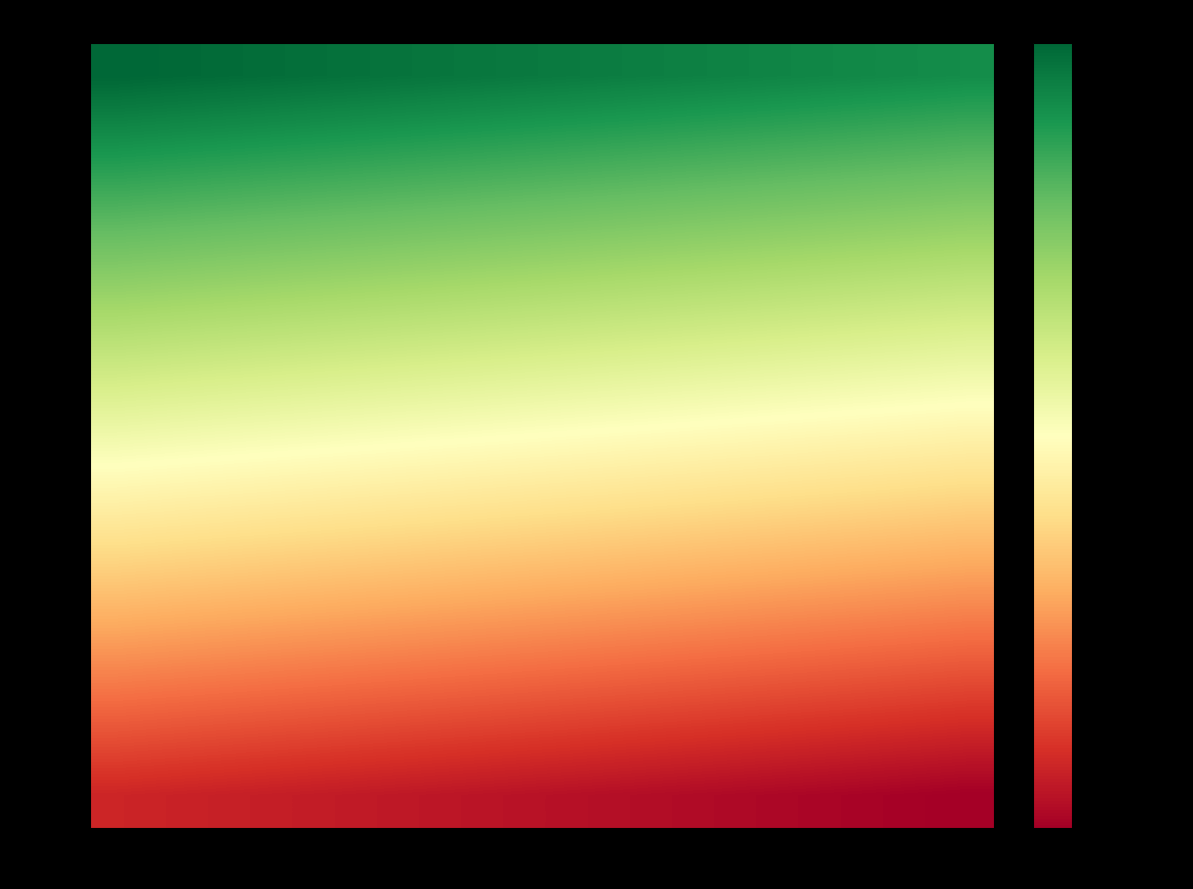

Which series has the largest range (max minus min)?

Year 11